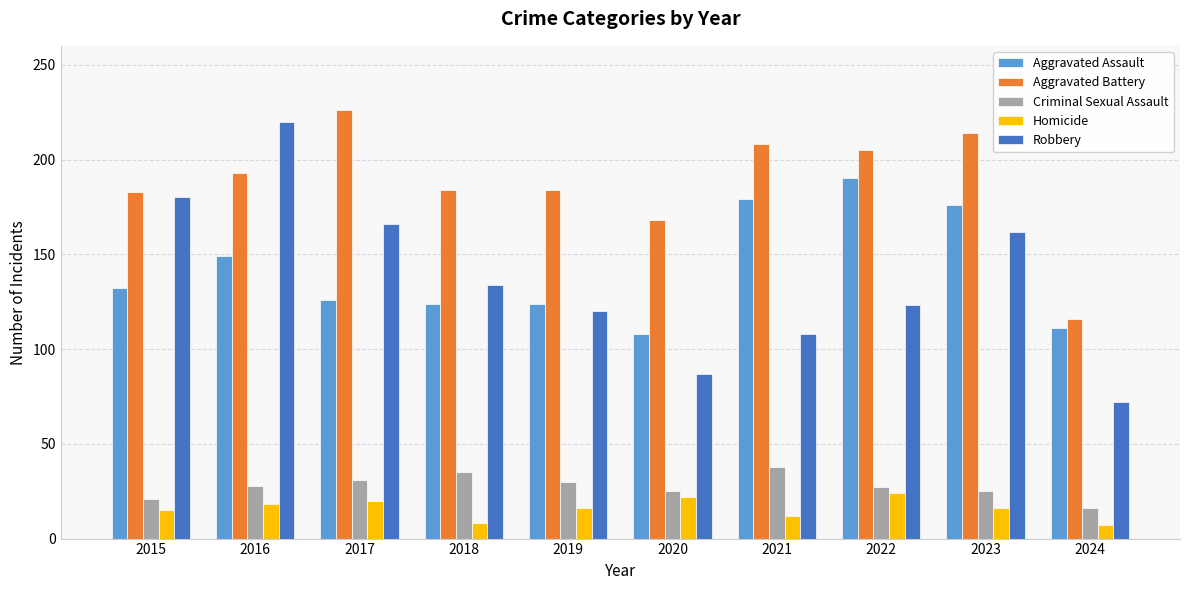

True or false: Aggravated Battery has a value of 110 at 2020.

False